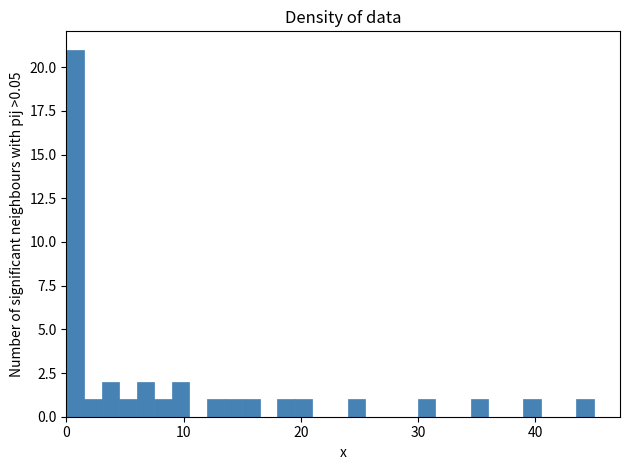

Read against the x-axis, roughly where is the centre of the tallest bar?

1